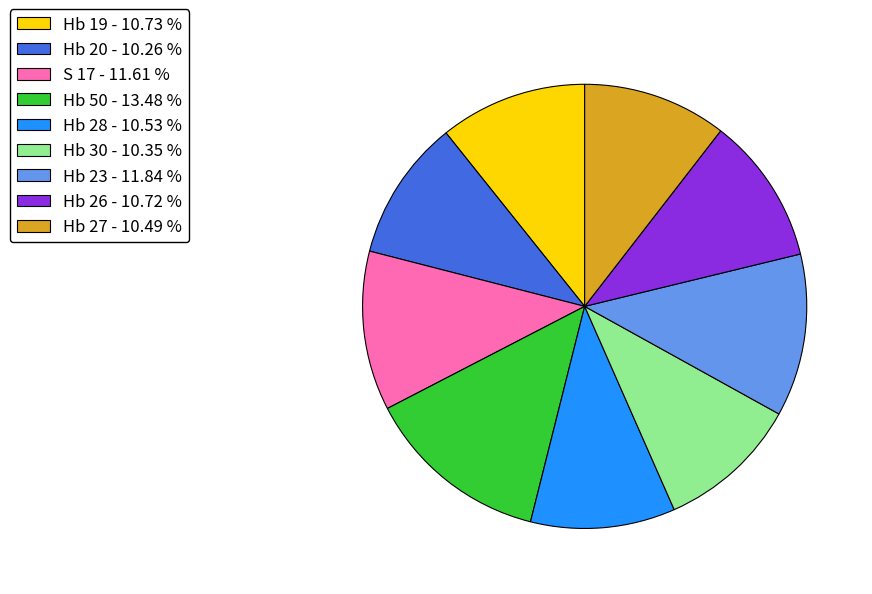

Between Hb 50 - 13.48 % and Hb 26 - 10.72 %, which is larger?

Hb 50 - 13.48 %